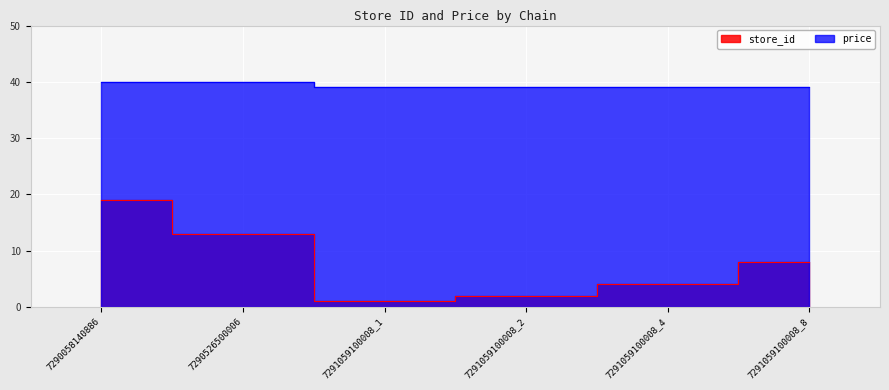

How many distinct data groups are displayed?

2